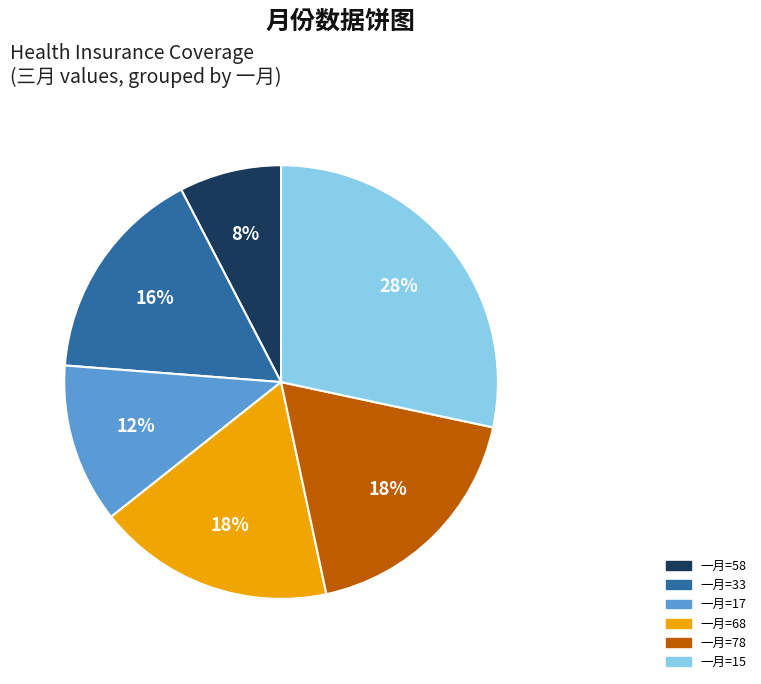

How many segments does this pie chart have?

6